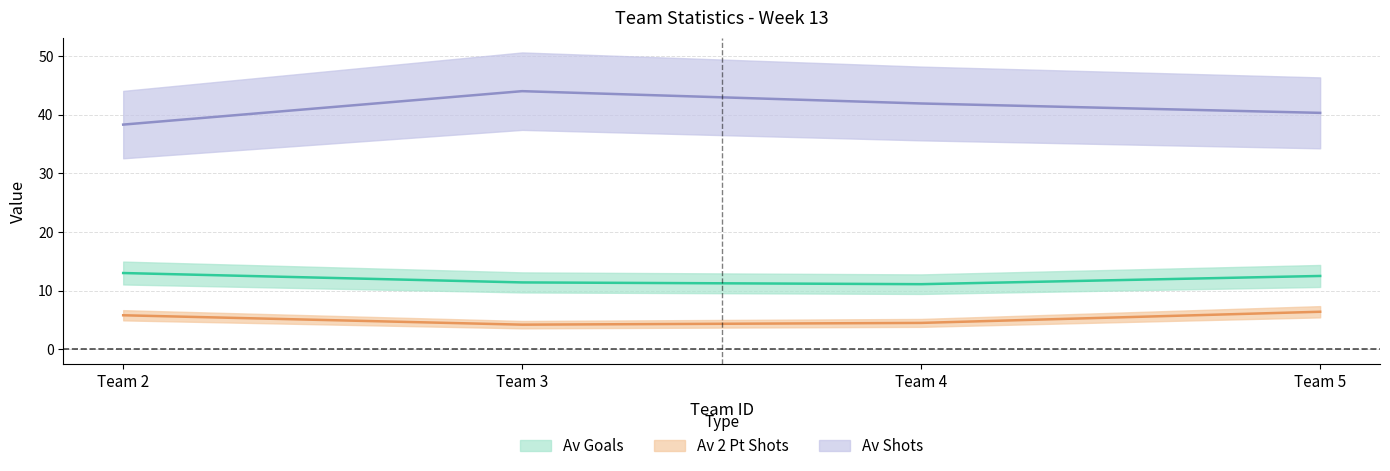

True or false: Av Goals and Av 2 Pt Shots intersect in this chart.

False